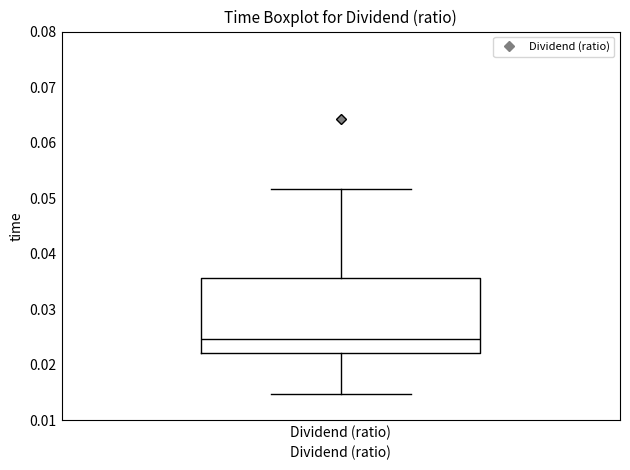

Transcribe this box plot: give where the median line is, the range the box spans, and where the two whiskers end, as read against the y-axis. The values are not printed on the chart, so give them approximately, as read against the axis.

median 0.025, box 0.022 to 0.036, whiskers 0.015 to 0.052